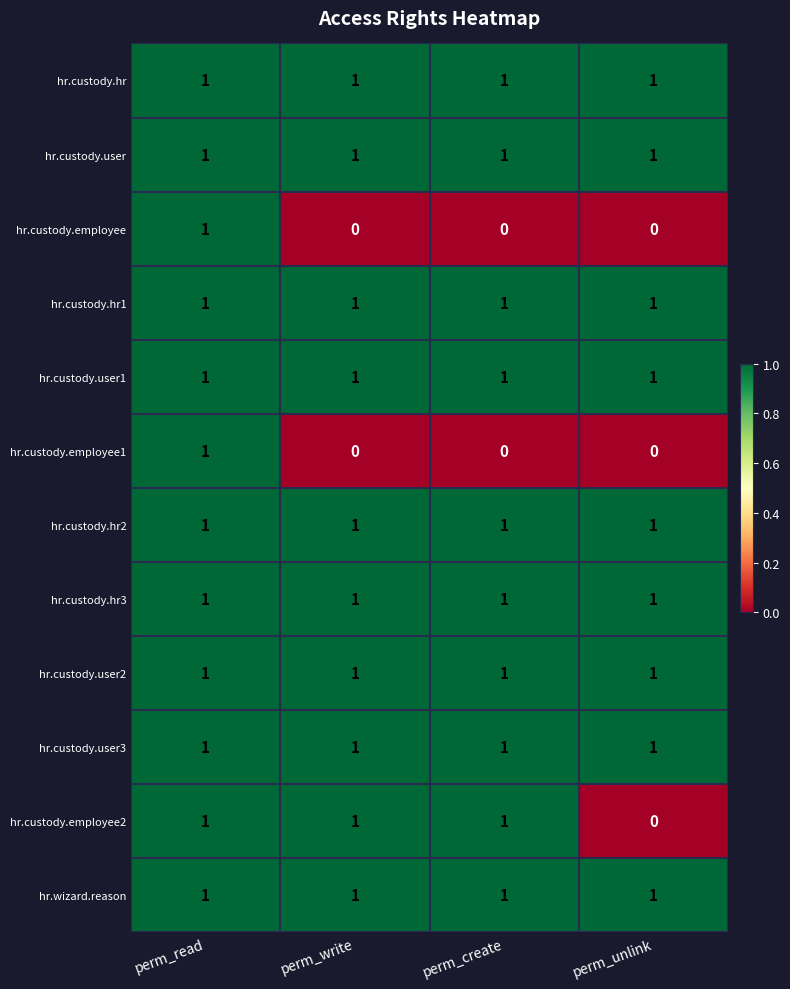

At how many categories does at least one series exceed 0?

4